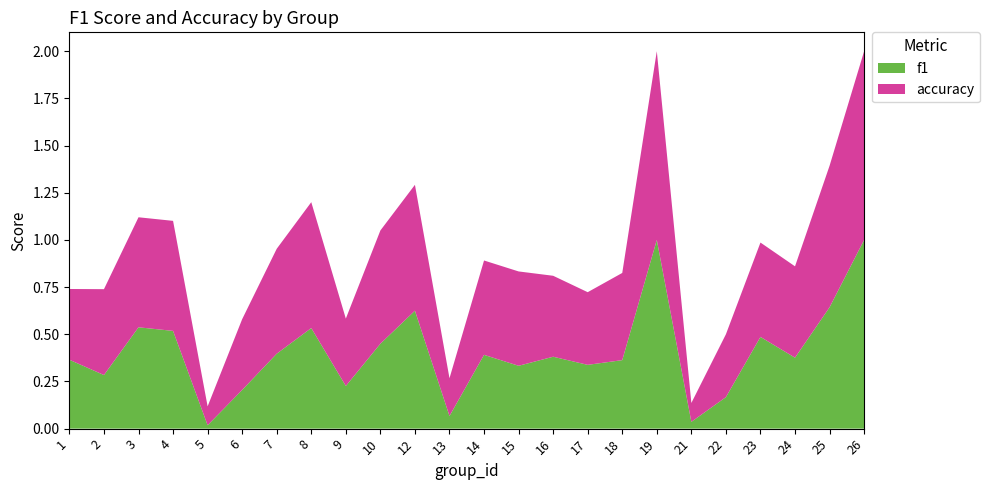

Reading right to left, transcribe all the data shown in this chart.

f1: 1.0	0.6	0.4	0.5	0.2	0.0	1.0	0.4	0.3	0.4	0.3	0.4	0.1	0.6	0.5	0.2	0.5	0.4	0.2	0.0	0.5	0.5	0.3	0.4
accuracy: 1.0	0.8	0.5	0.5	0.3	0.1	1.0	0.5	0.4	0.4	0.5	0.5	0.2	0.7	0.6	0.4	0.7	0.6	0.4	0.1	0.6	0.6	0.5	0.4